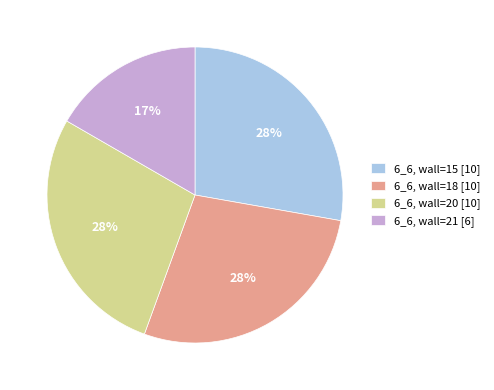

The 6_6, wall=15 [10] slice represents 28% of the pie. True or false?

True